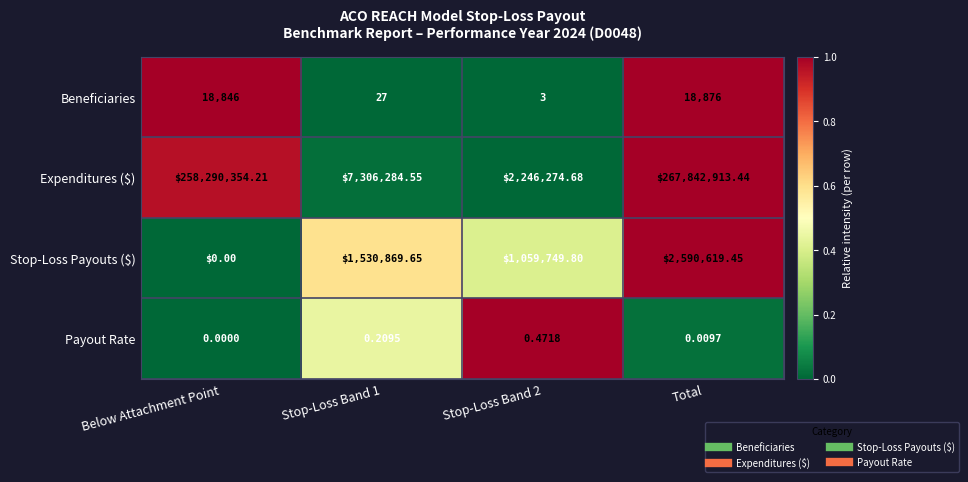

What is the total value across all series at Total?

270452408.9